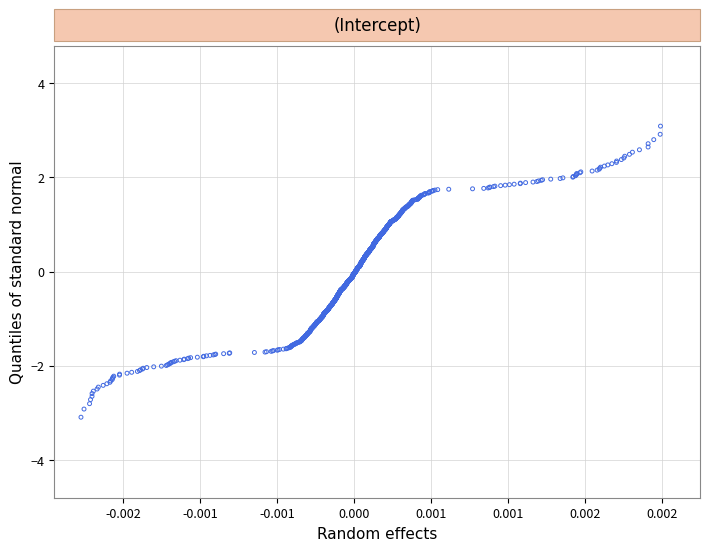

What is the range of Y values (max minus min)?

6.2